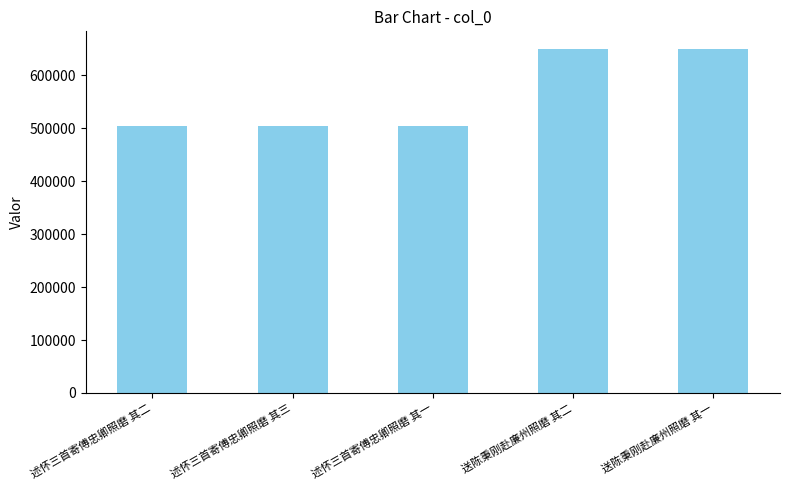

How many series are shown in this chart?

1